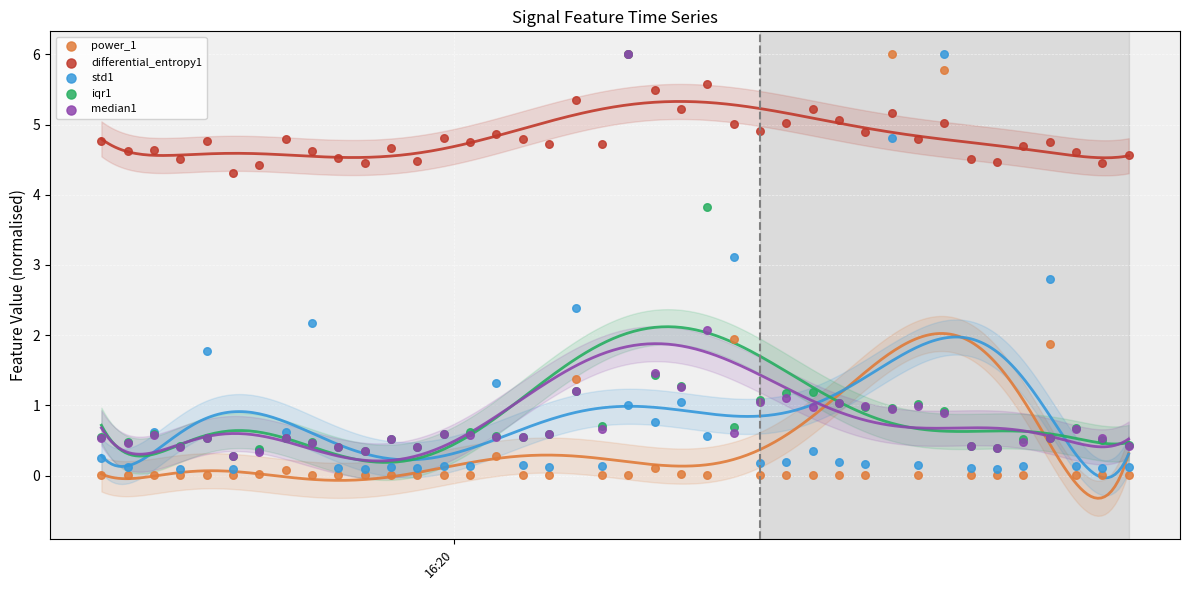

Across all series, what Y value is closest to 3?

3.1